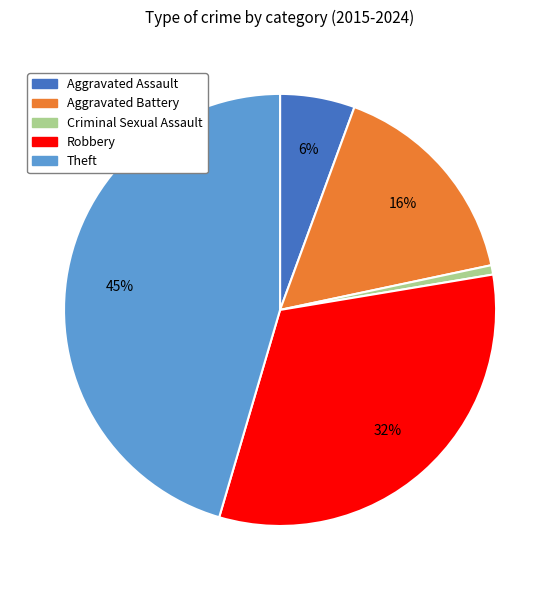

How many segments does this pie chart have?

5